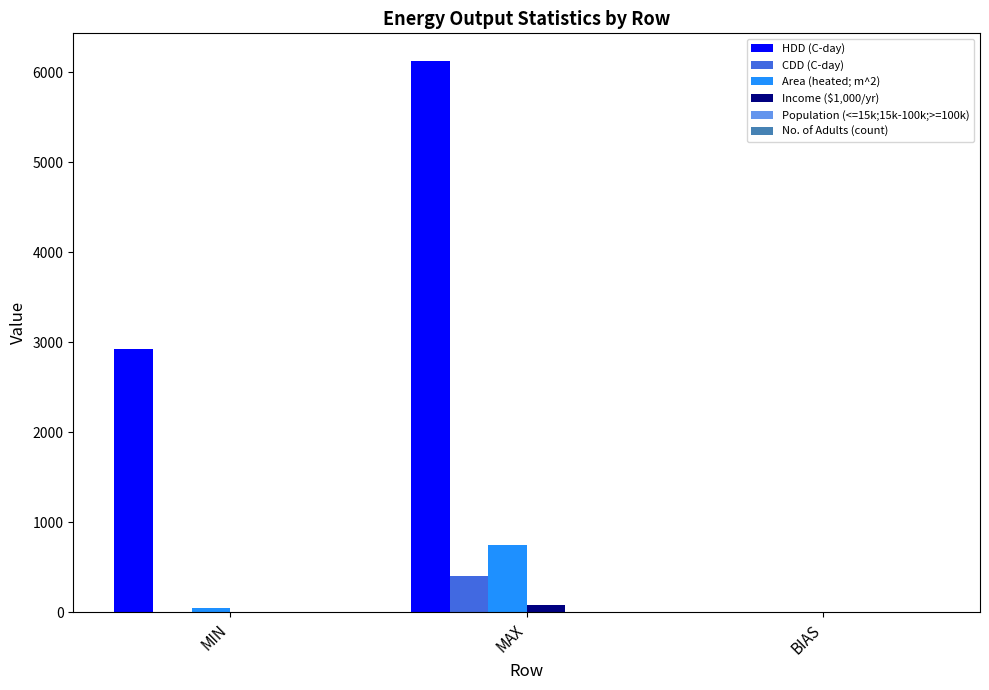

The CDD (C-day) series shows 723.8 at MAX. True or false?

False